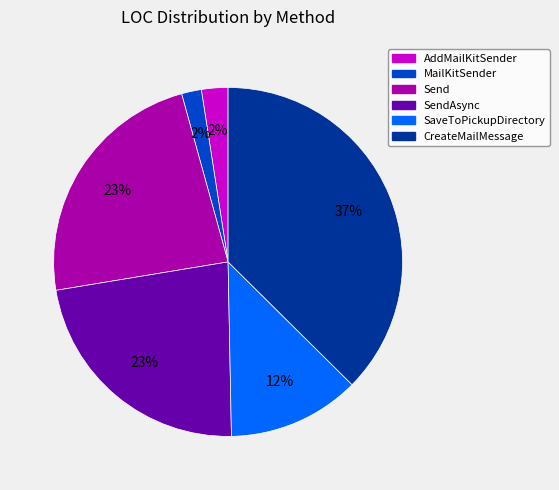

Is there any slice that represents more than half of the pie?

No